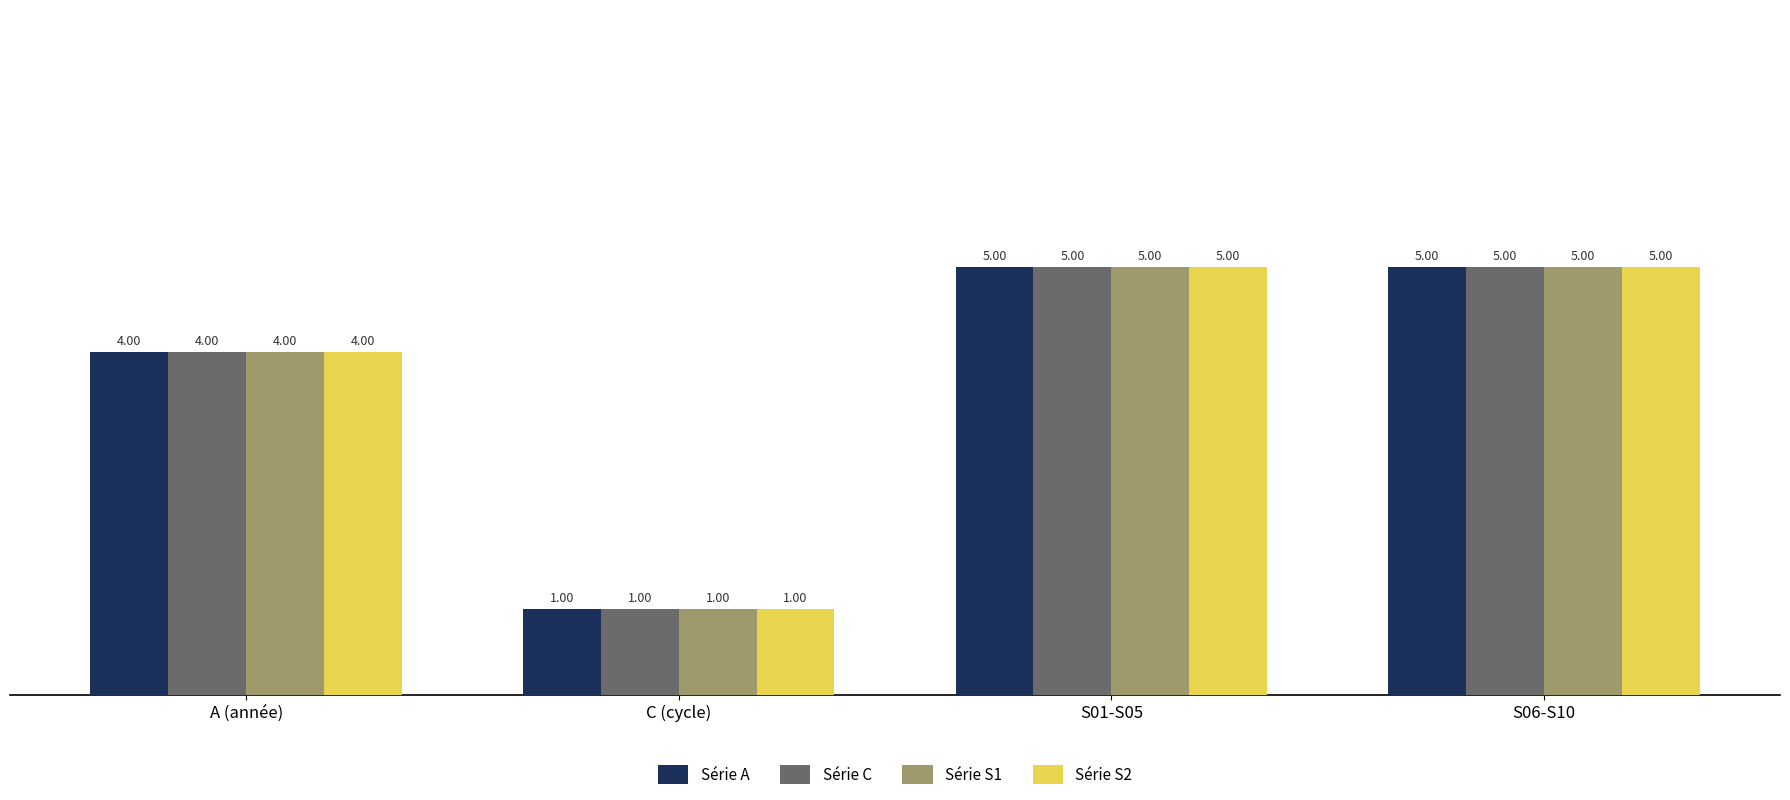

What is the sum of the Série S2 values at A (année) and S06-S10?

9